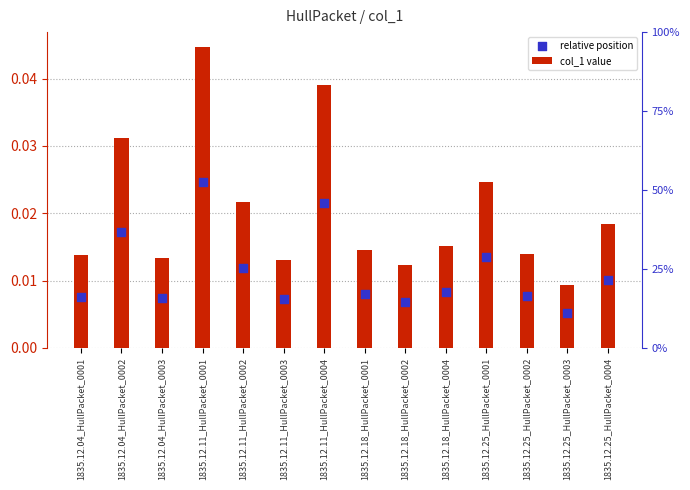

At how many categories does at least one series exceed 0?

14